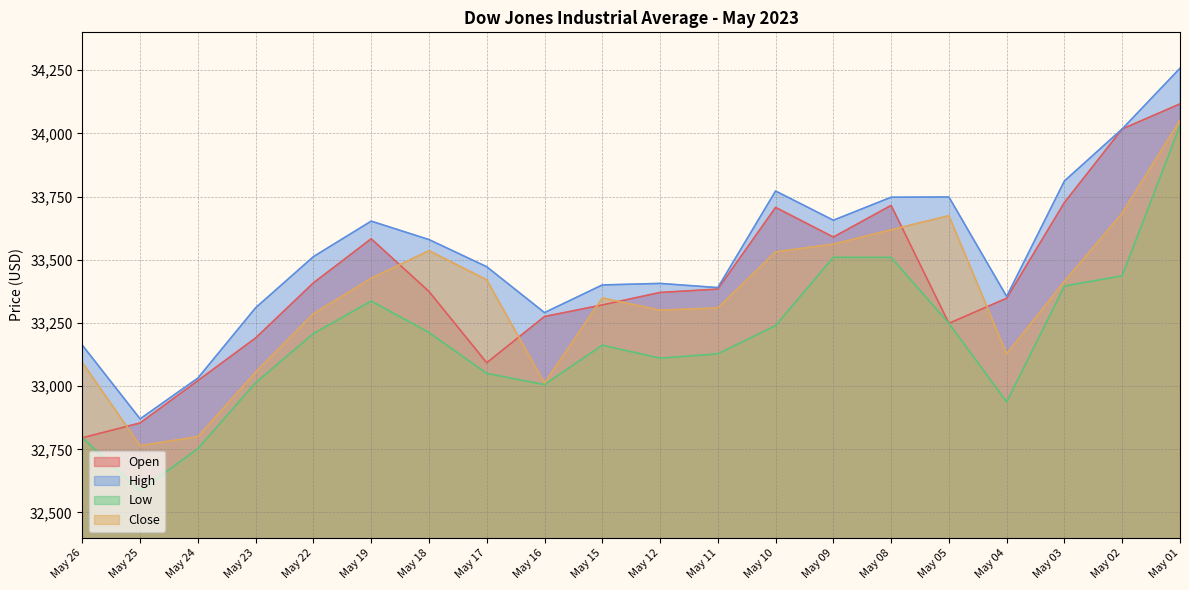

What is the difference between the maximum and minimum values in the High series?

1387.4